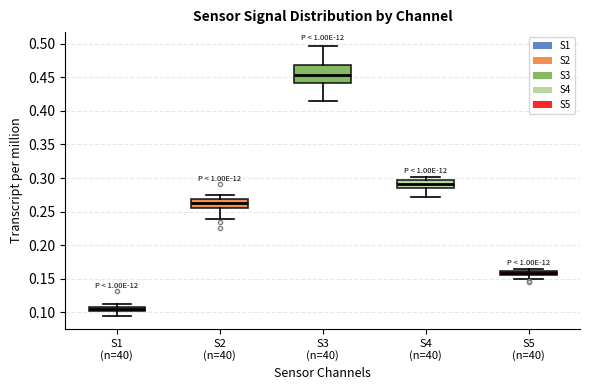

Where is the upper edge of the box for S1 (n=40) on the y-axis? The values are not printed on the chart, so give them approximately, as read against the axis.

0.110